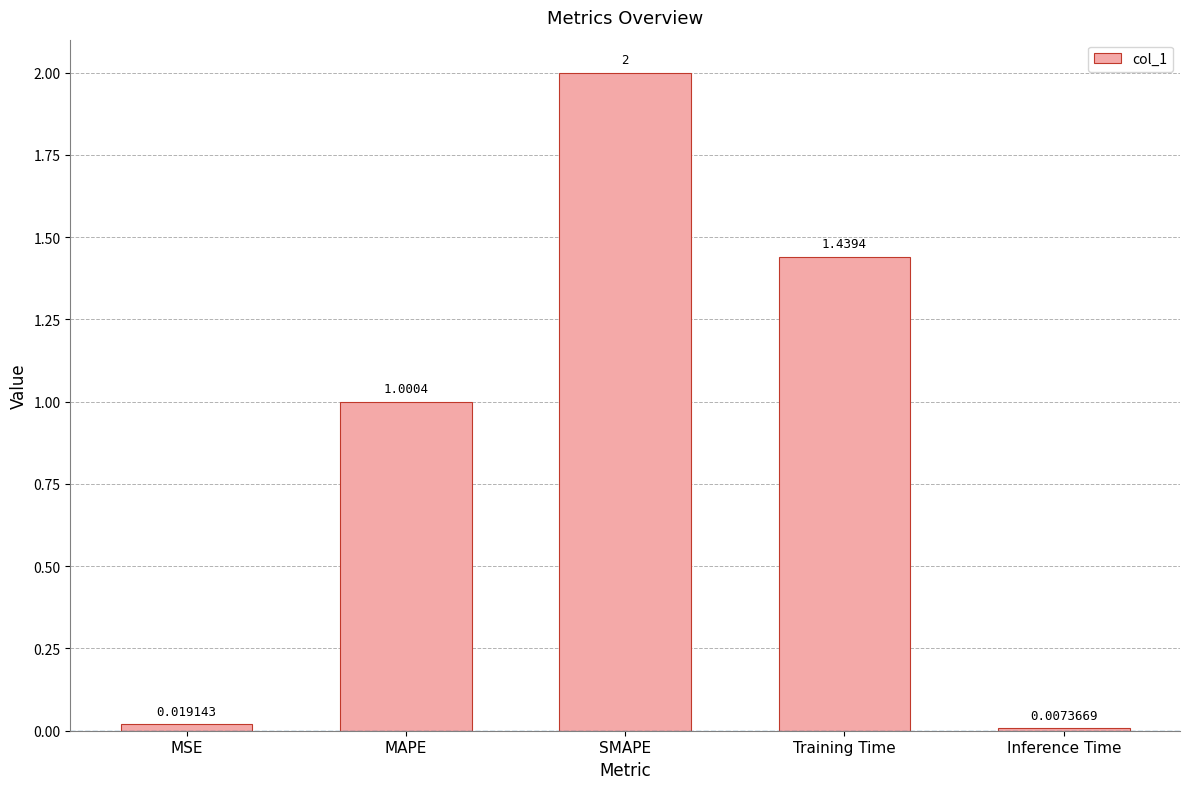

At which label is the value closest to 1?

MAPE